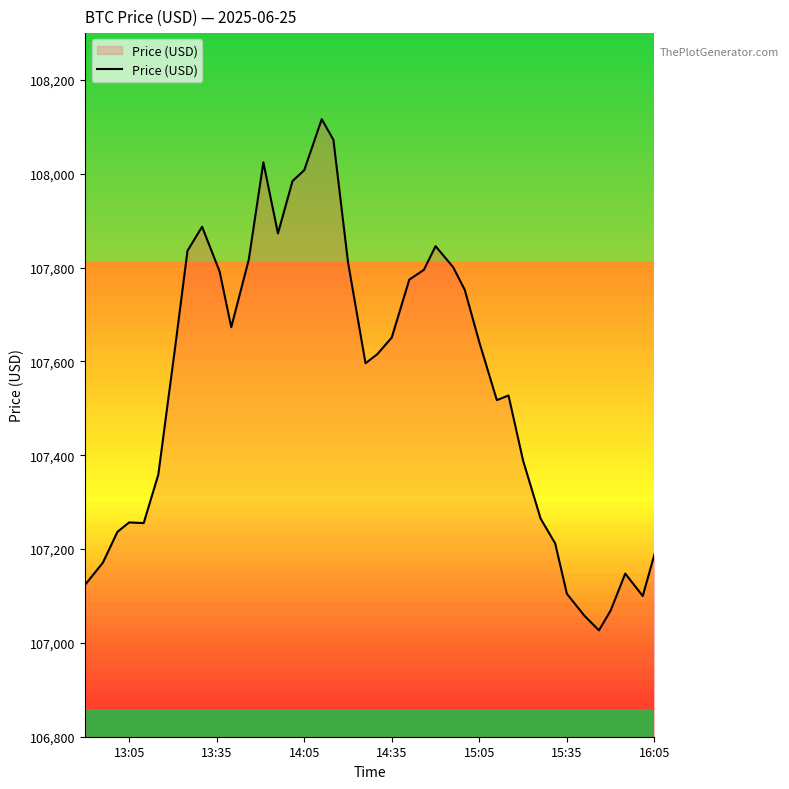

What is the value of the 34th point from the left?

107104.7